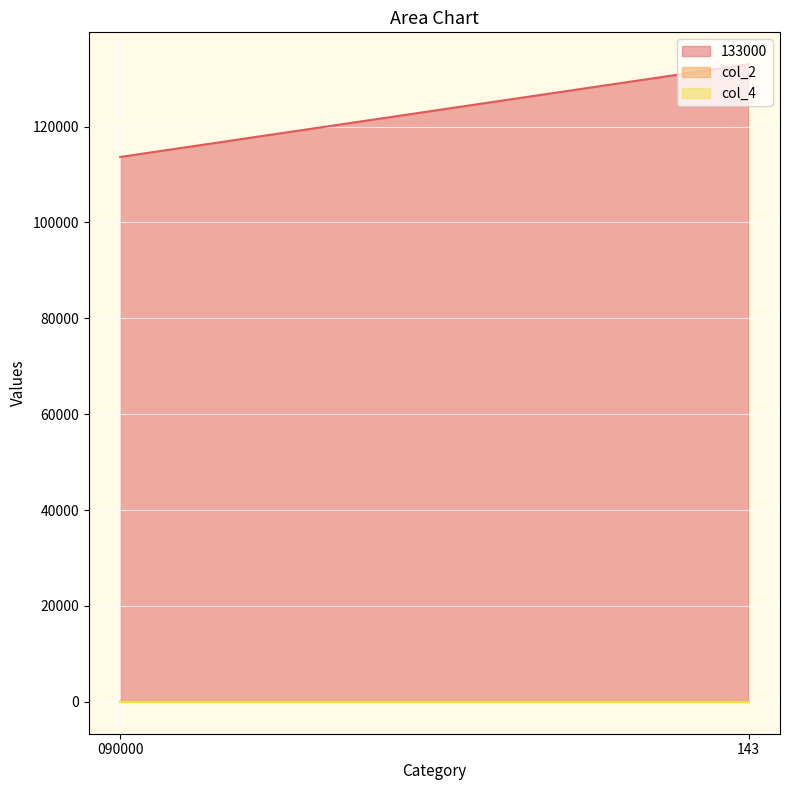

What is the sum of the col_4 values at 090000 and 143?

14.7